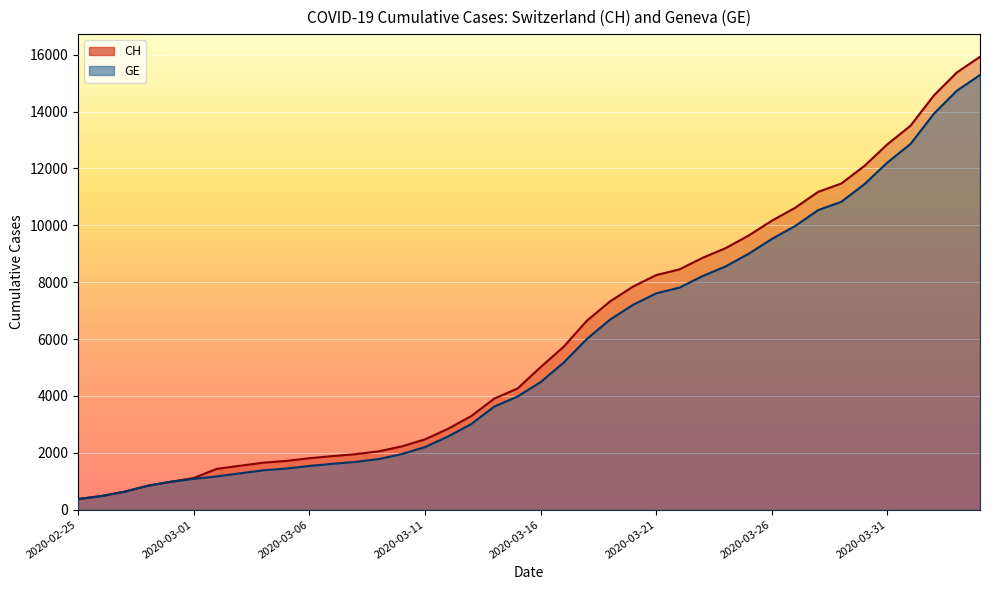

Which series has the largest range (max minus min)?

CH